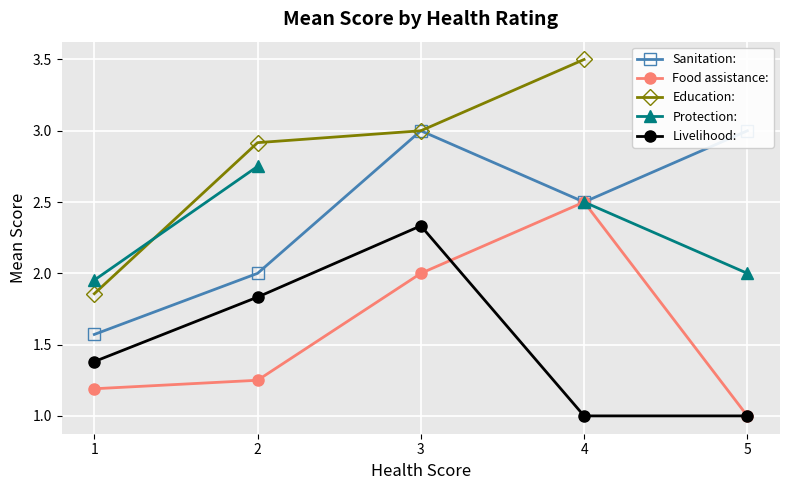

Count the Sanitation: values in the range 2 to 3.

4